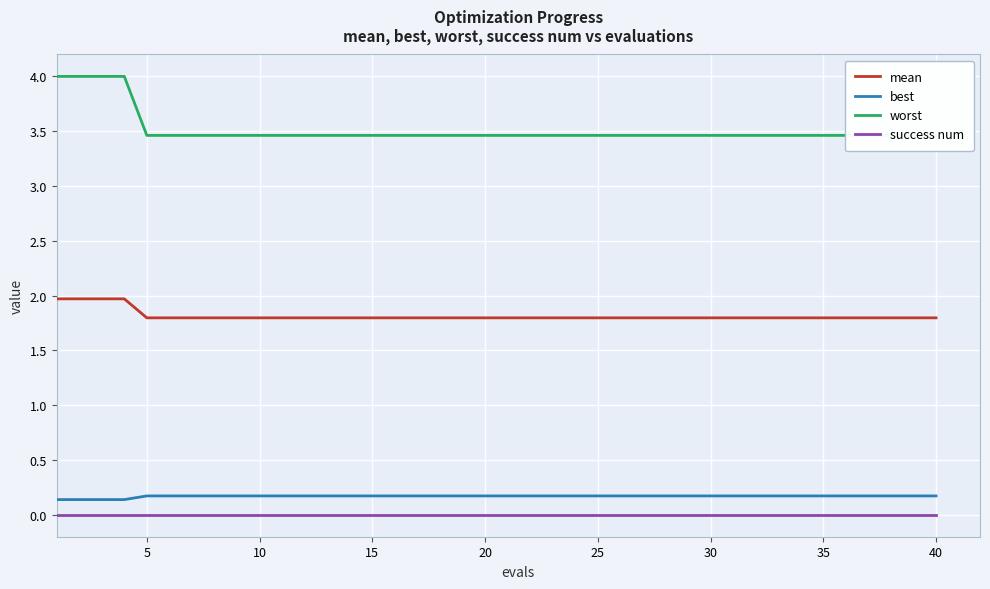

What is the value of the worst point at the 17th from the left?

3.5